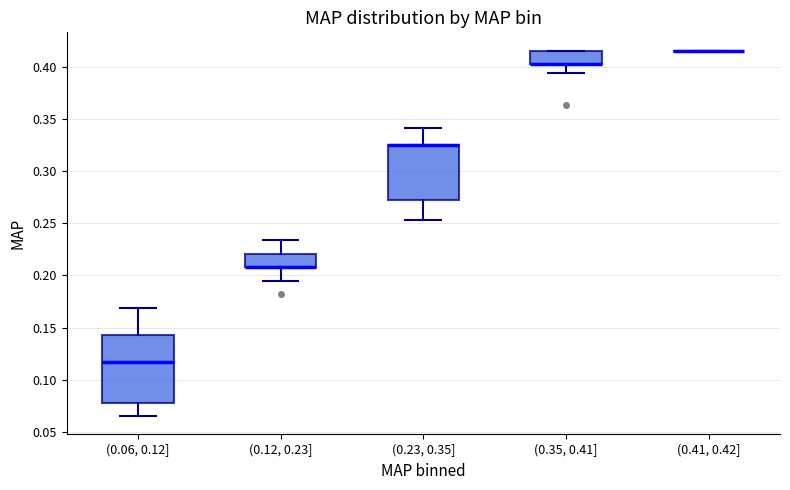

Where is the upper edge of the box for (0.35, 0.41] on the y-axis? The values are not printed on the chart, so give them approximately, as read against the axis.

0.415